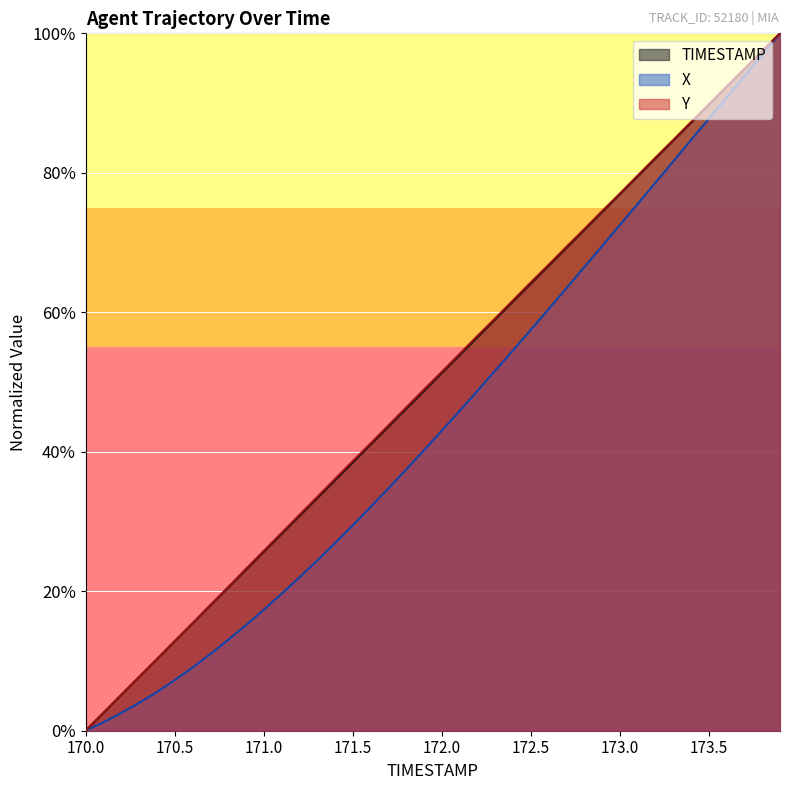

Where is Y nearest to the value 0?

170.0